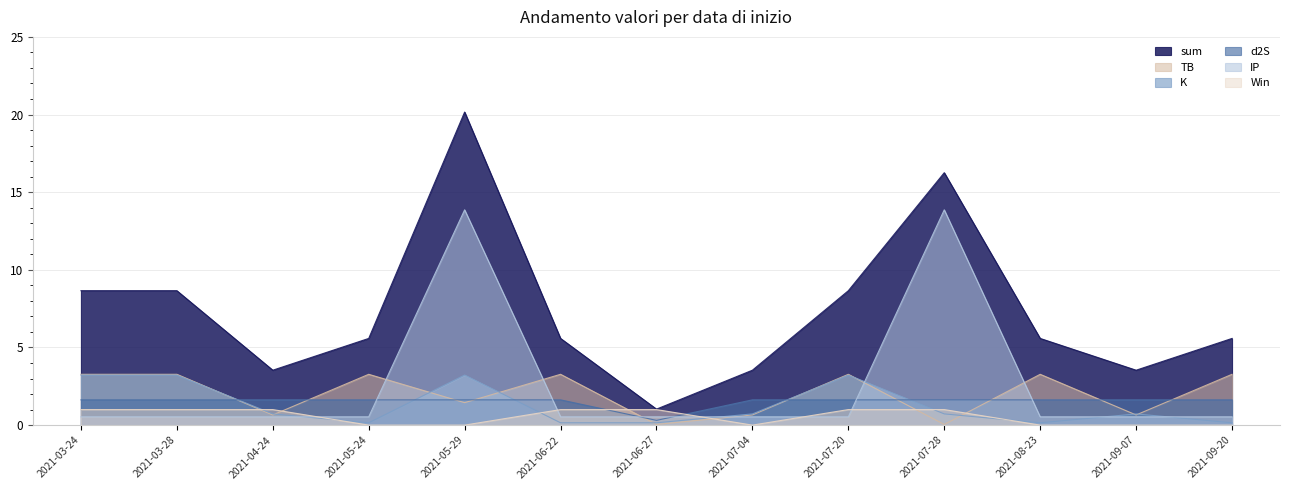

At which category is the sum across all series the highest?

2021-05-29